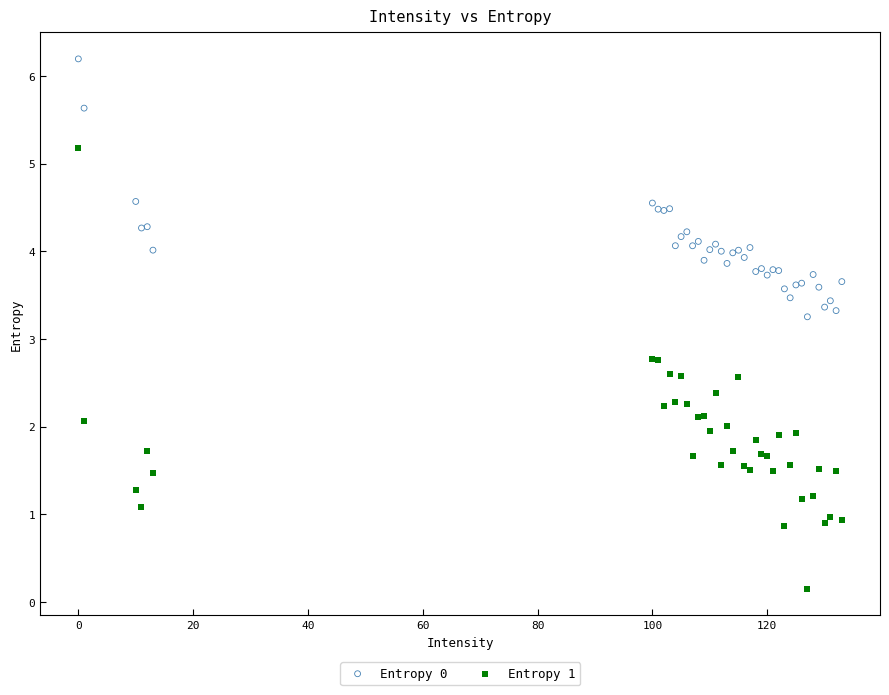

What are all the series names shown in the legend?

Entropy 0, Entropy 1